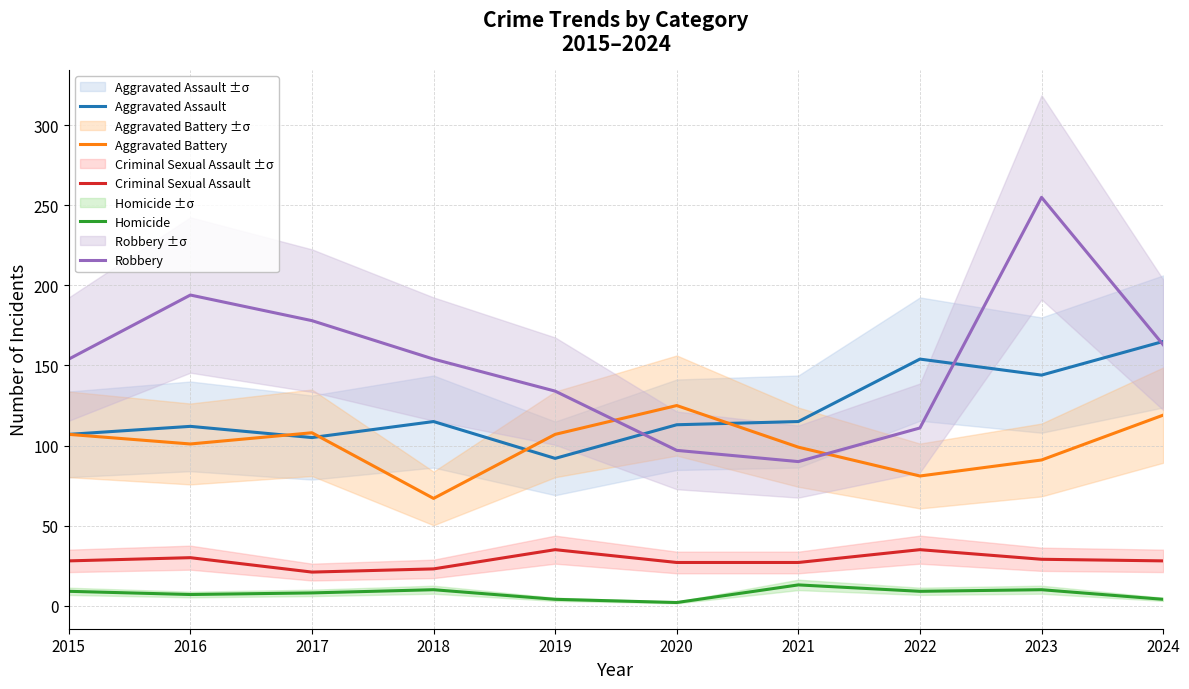

How many data points in Criminal Sexual Assault are less than 28?

4